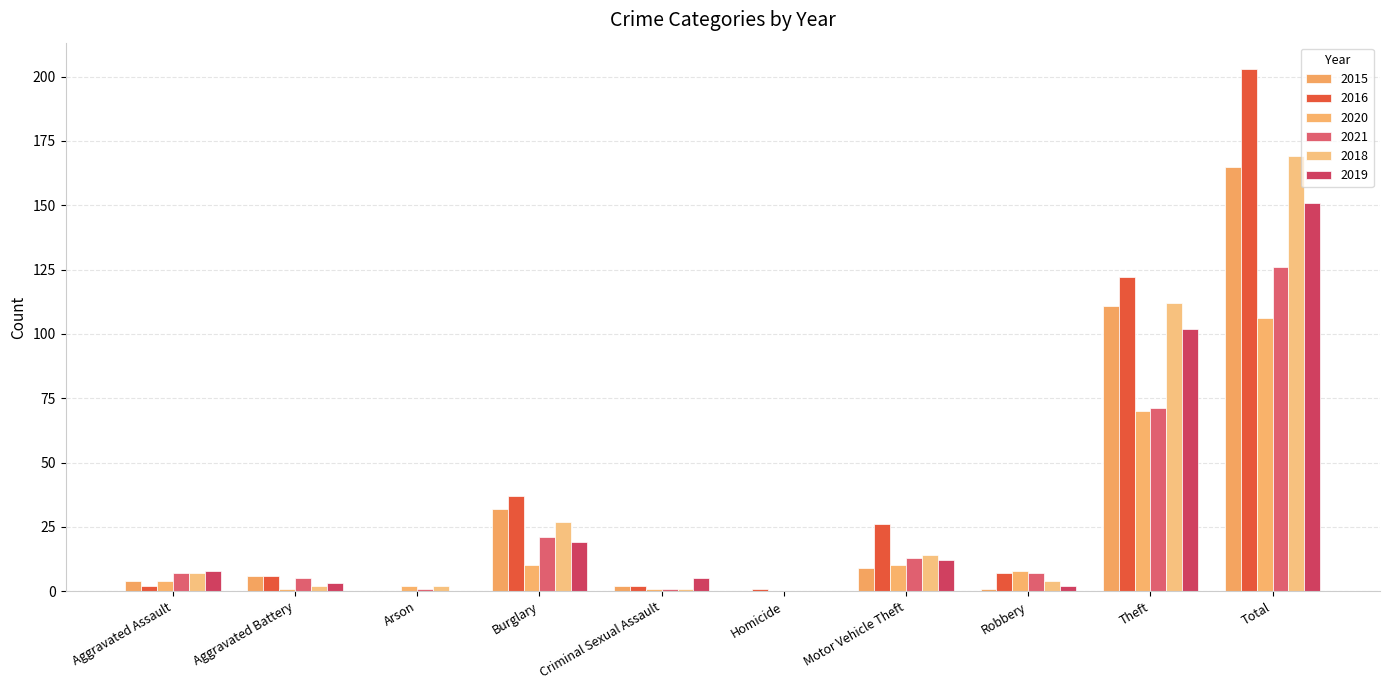

Reading left to right, transcribe all the data shown in this chart.

2015: 4	6	0	32	2	0	9	1	111	165
2016: 2	6	0	37	2	1	26	7	122	203
2020: 4	1	2	10	1	0	10	8	70	106
2021: 7	5	1	21	1	0	13	7	71	126
2018: 7	2	2	27	1	0	14	4	112	169
2019: 8	3	0	19	5	0	12	2	102	151